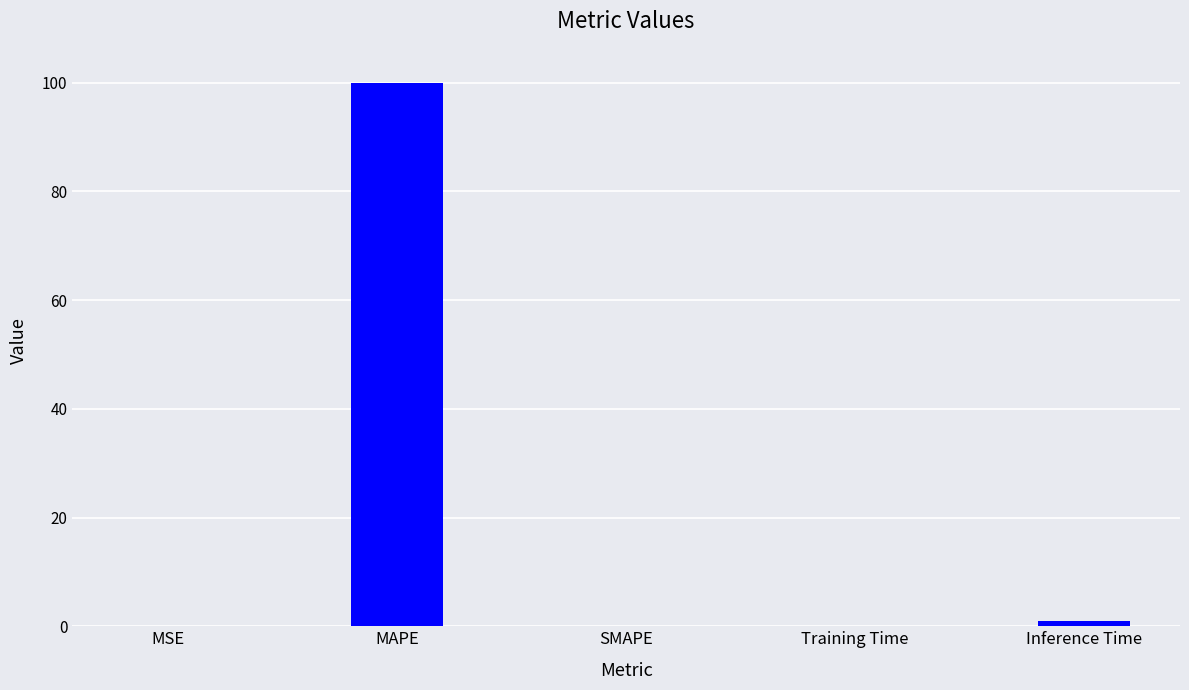

What value does the data have at MAPE?

99.9